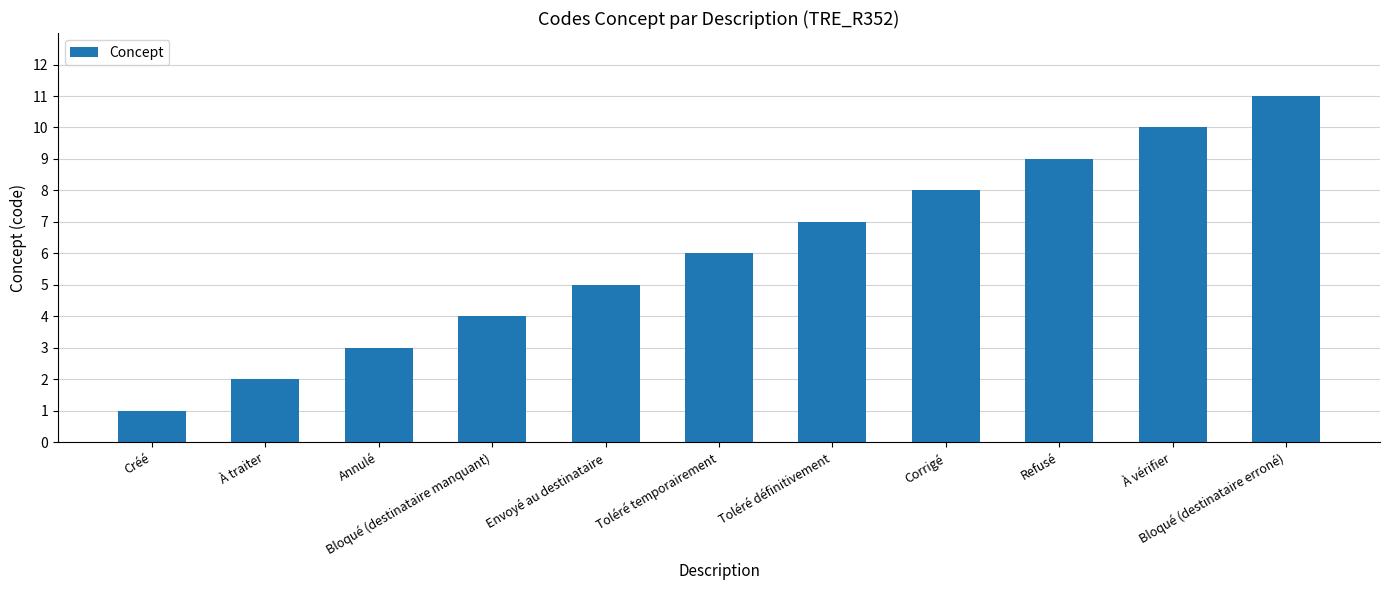

Is it true that the value at Corrigé is 4?

False